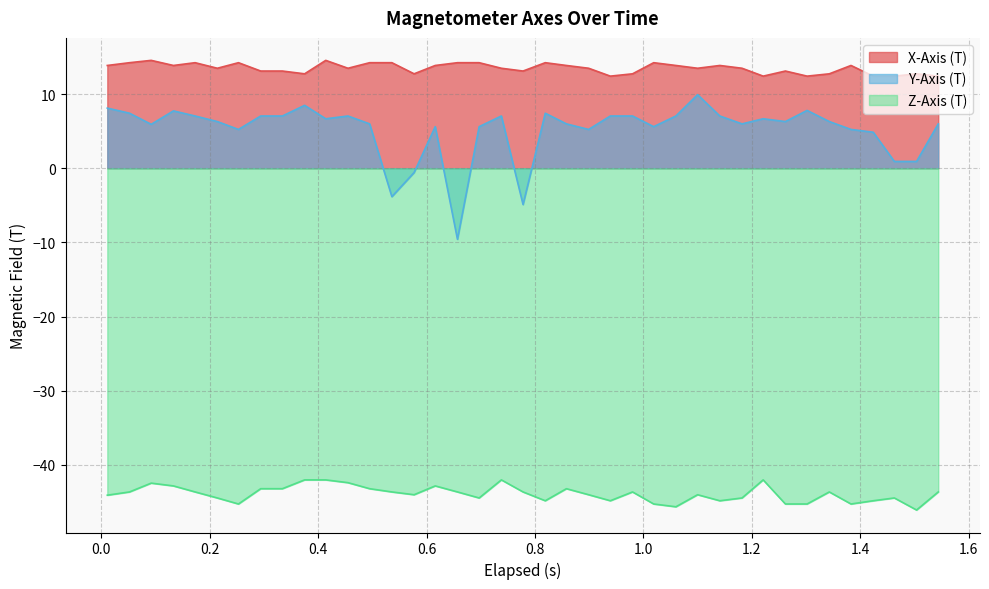

What is the minimum value for X-Axis (T)?

12.4